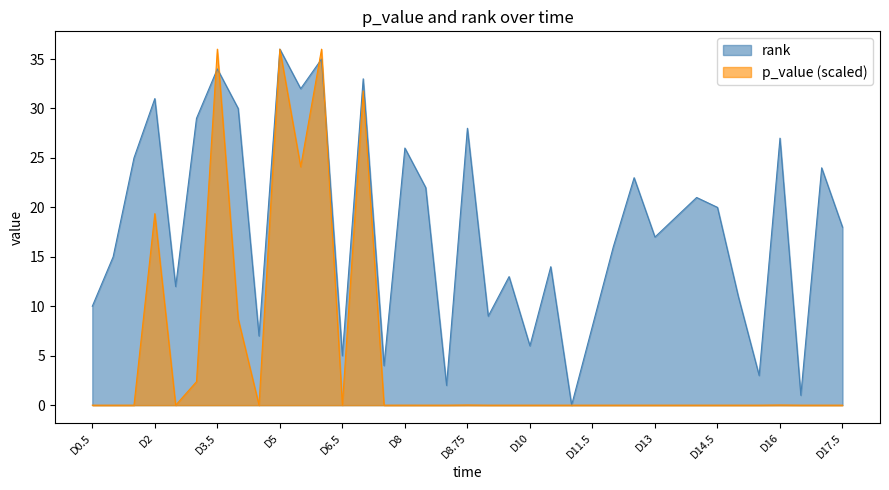

The value of p_value at D8 is 0.0. True or false?

True